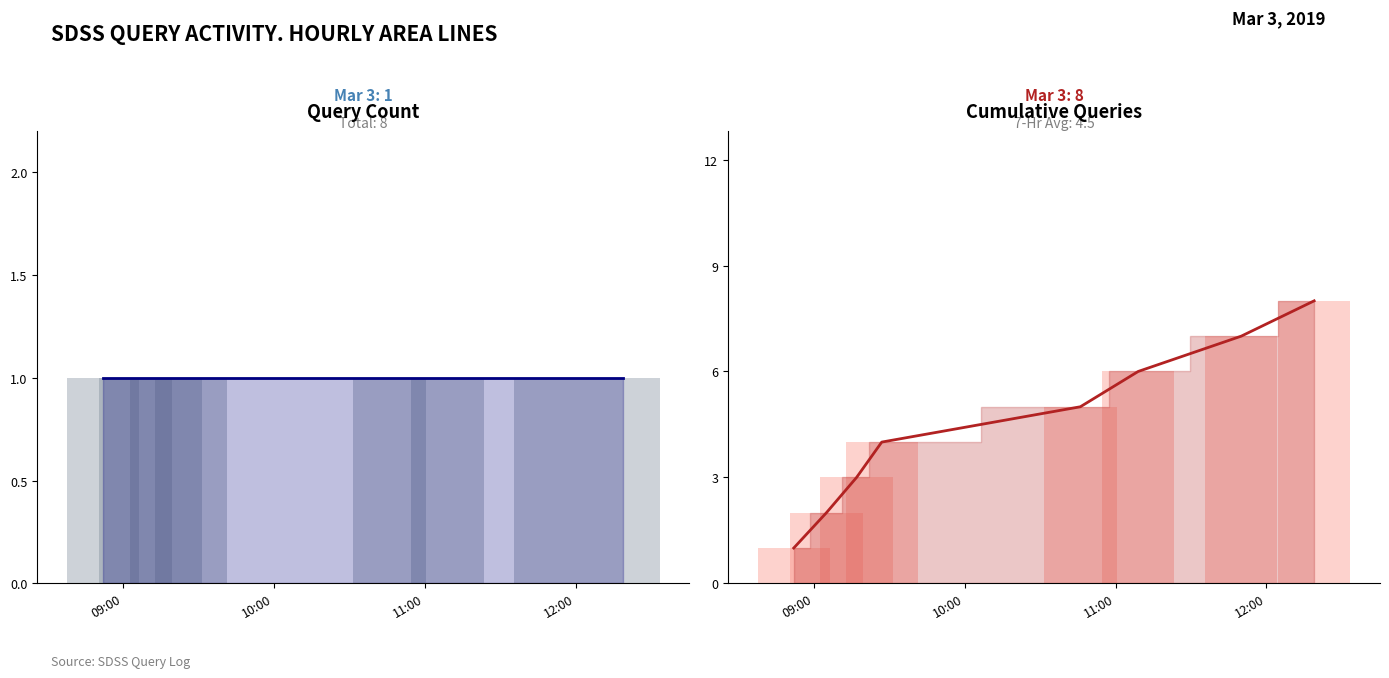

What is the approximate value of Query Count at 09:00?

1